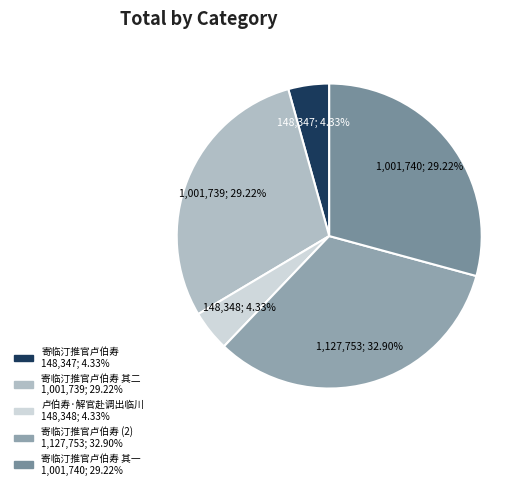

Count the number of slices in the pie.

5